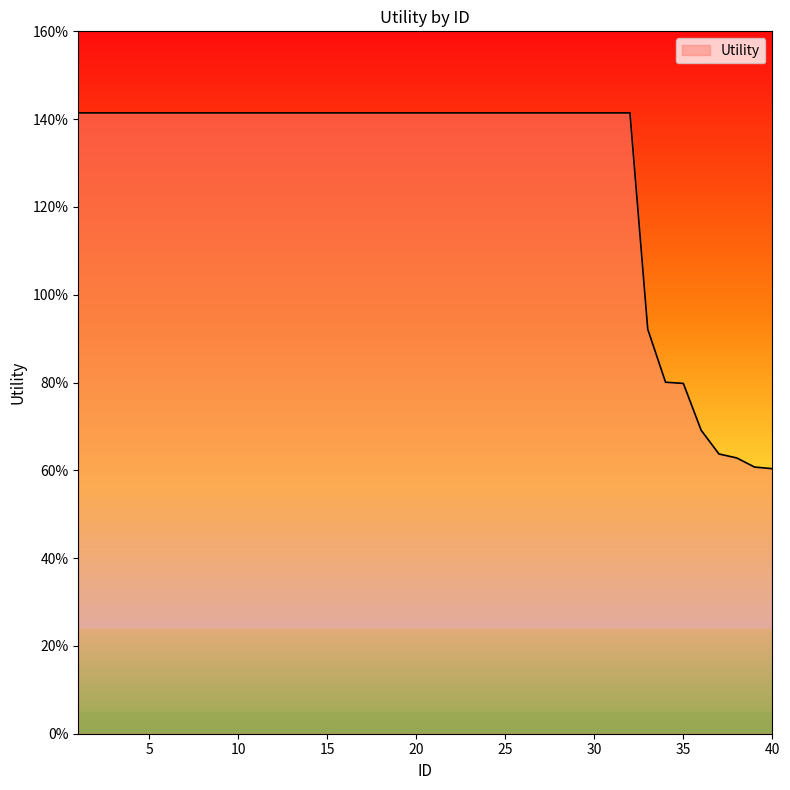

What is the average value?

1.3